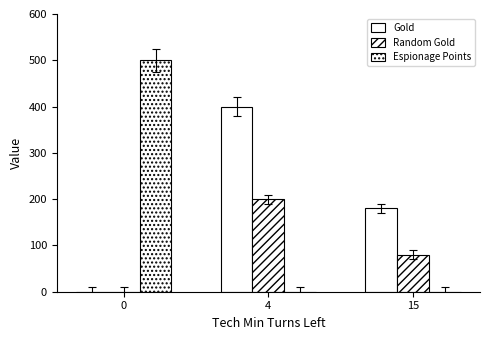

Are the bars grouped side by side (vs. stacked)?

Yes